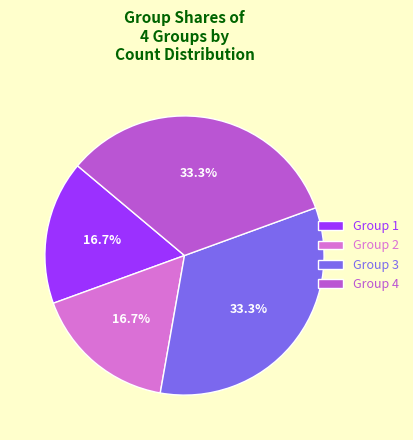

Does Group 2 represent more than half of the total?

No